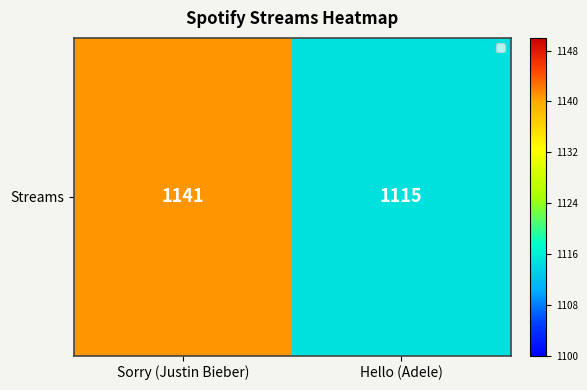

List the labels in order of value, largest first.

Sorry (Justin Bieber), Hello (Adele)